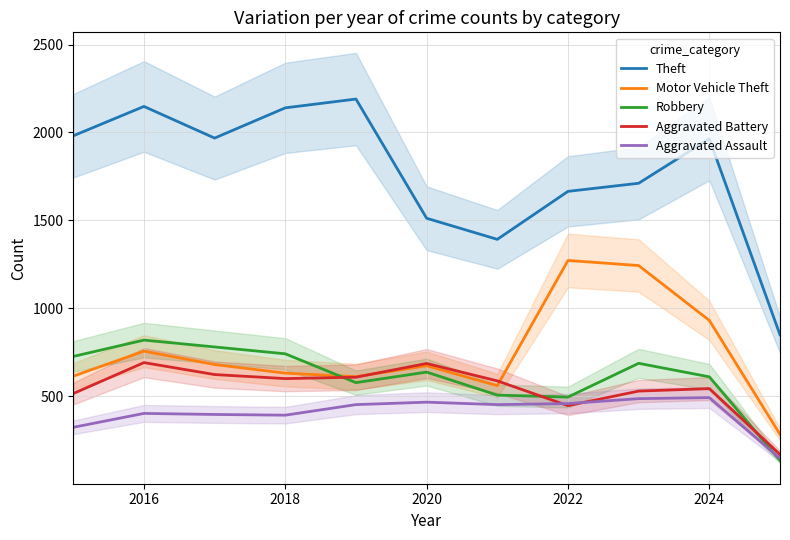

Count the number of data series in this chart.

5